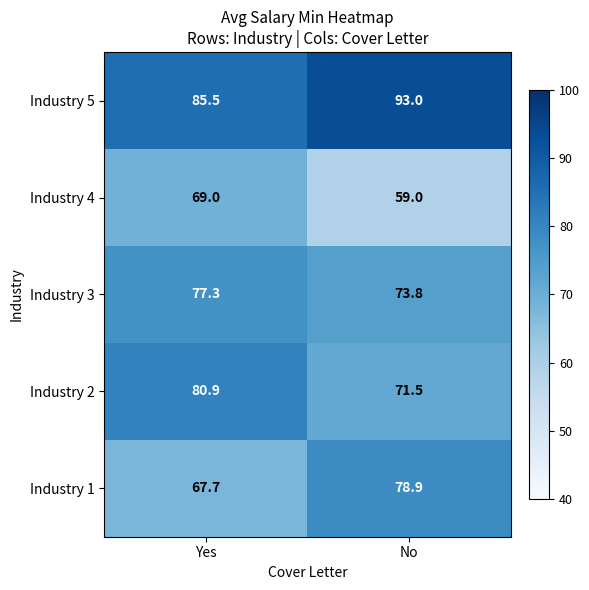

At which category is the sum across all series the highest?

Yes